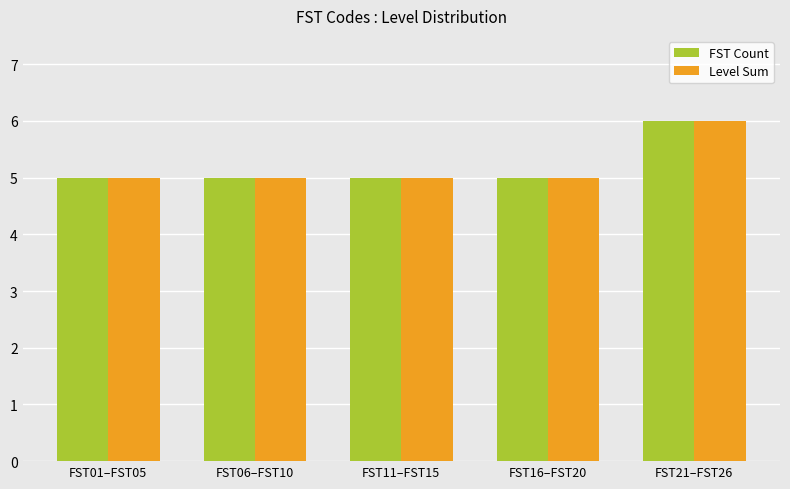

What is the value of the Level Sum bar at the 3rd from the left?

5